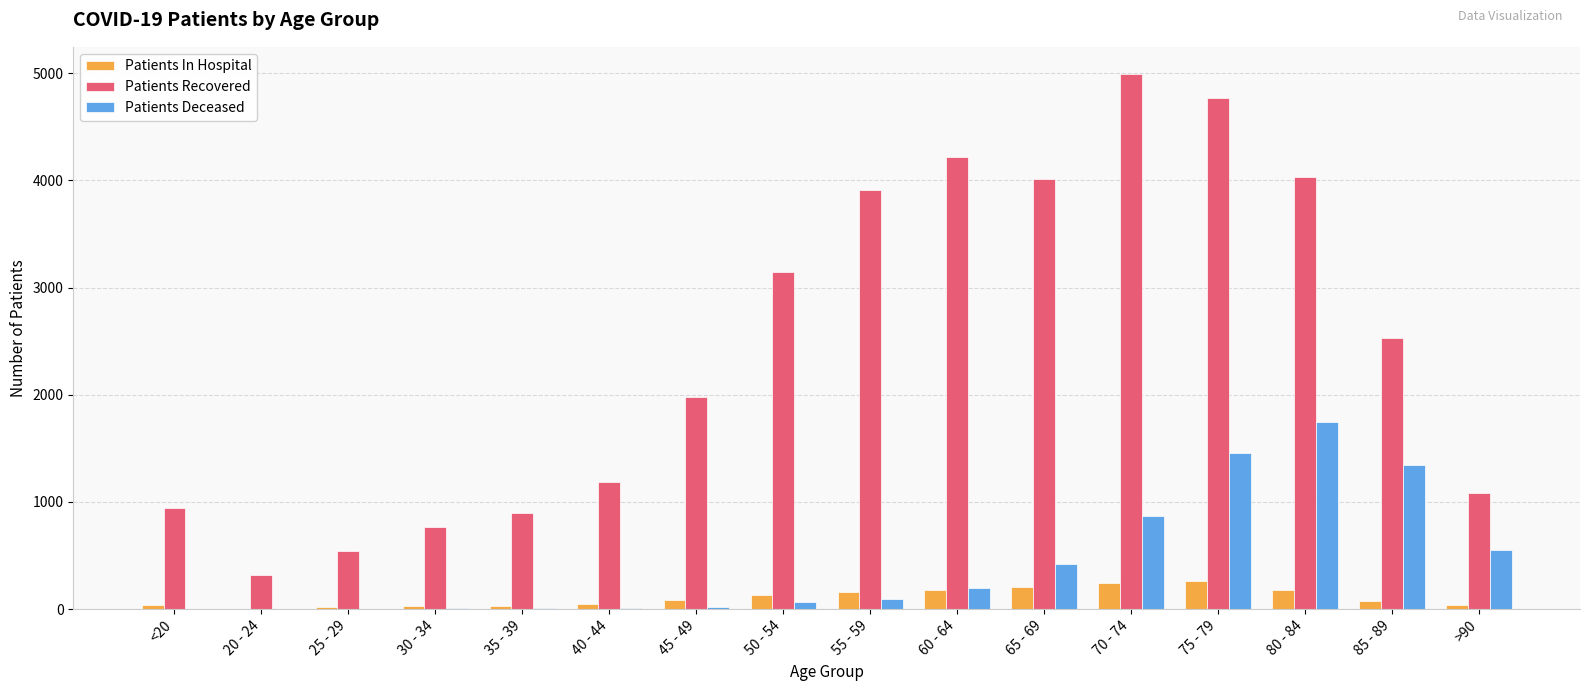

Is the value of Patients Deceased at 20 - 24 greater than the value of Patients In Hospital at 70 - 74?

No